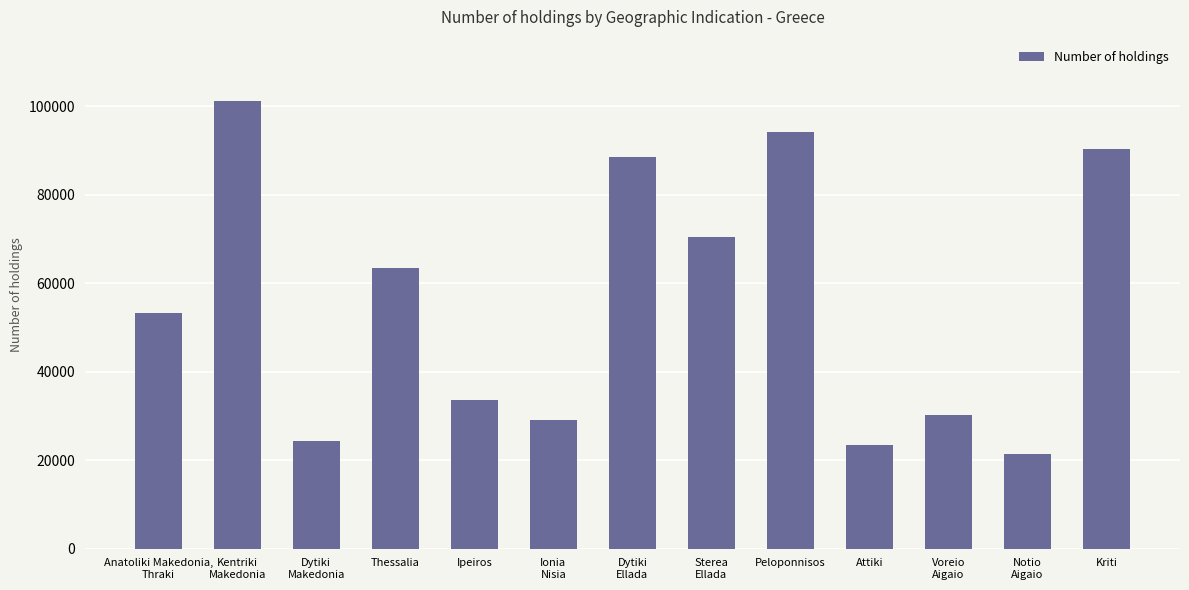

Which has a higher value, Peloponnisos or Dytiki
Makedonia?

Peloponnisos